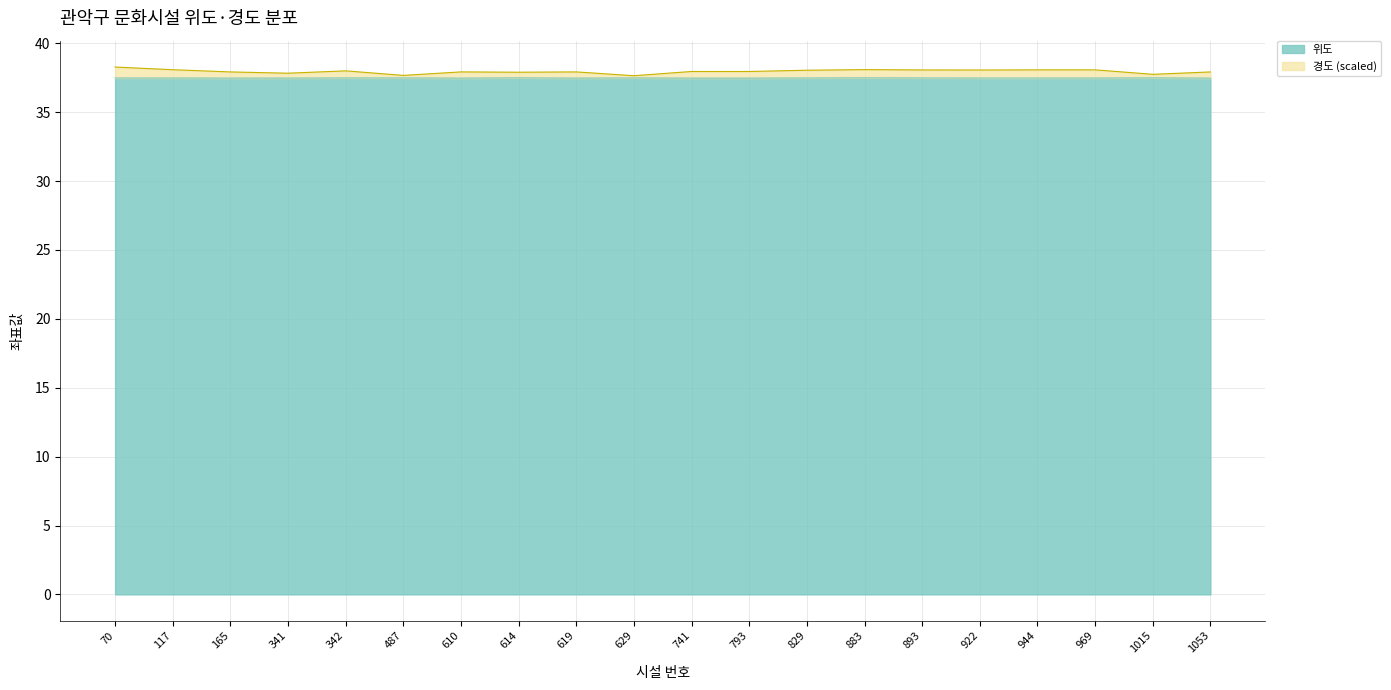

How many lines are shown in the chart?

2